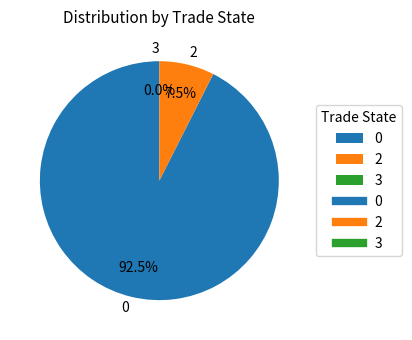

Count the number of slices in the pie.

3